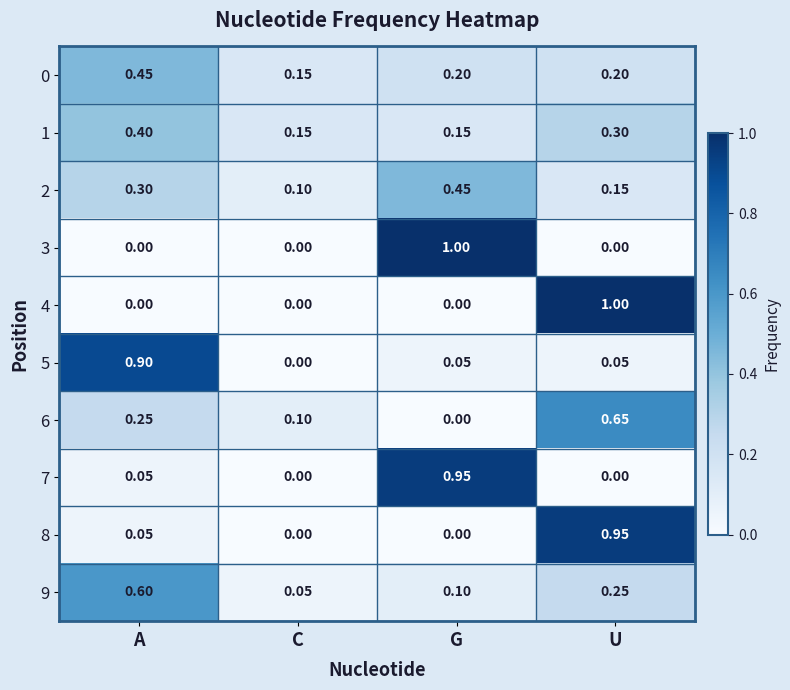

At which label is 6 closest to 0?

G